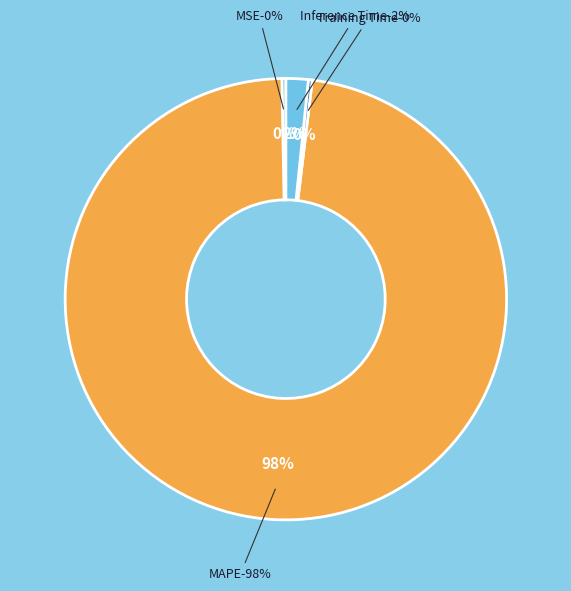

What percentage is NOT represented by MAPE?

2.2%